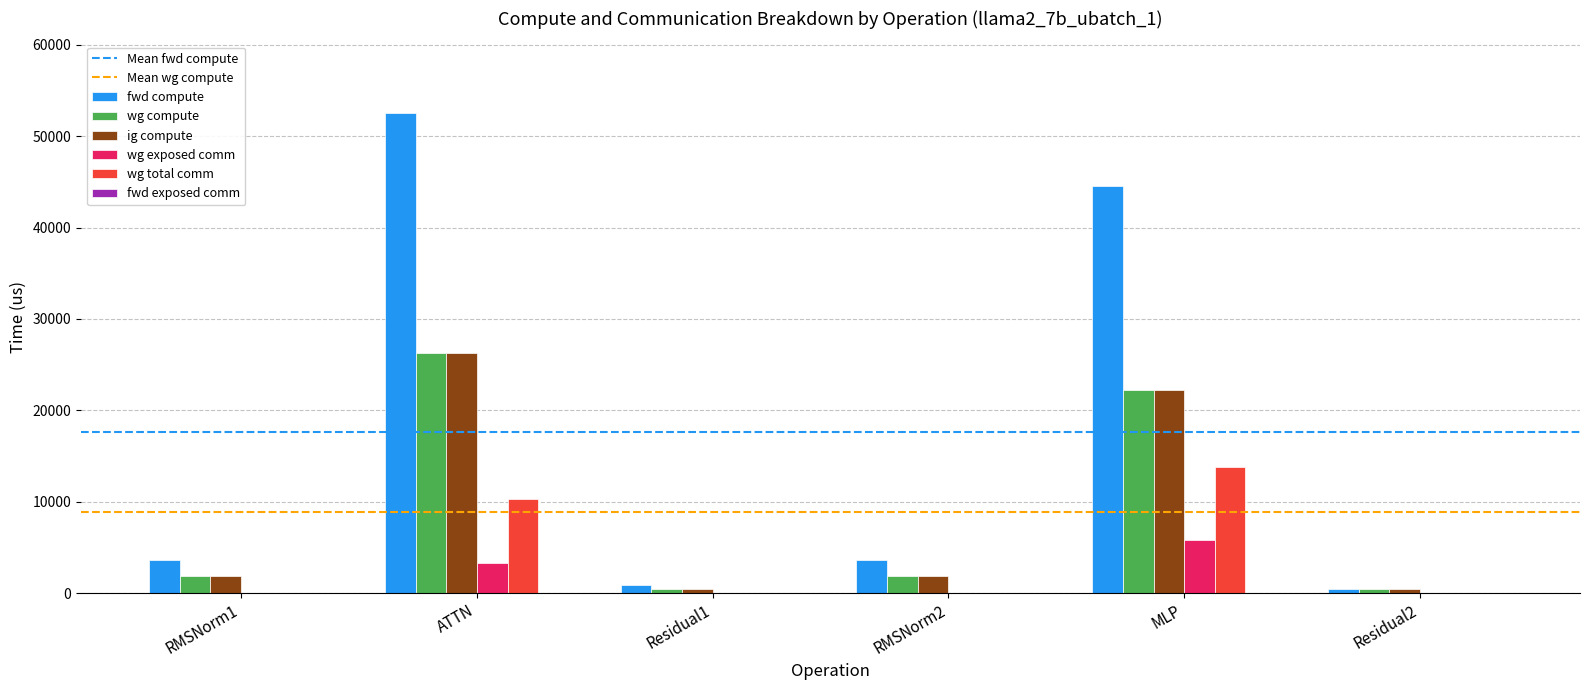

What is the sum of all wg exposed comm values?

9095.4